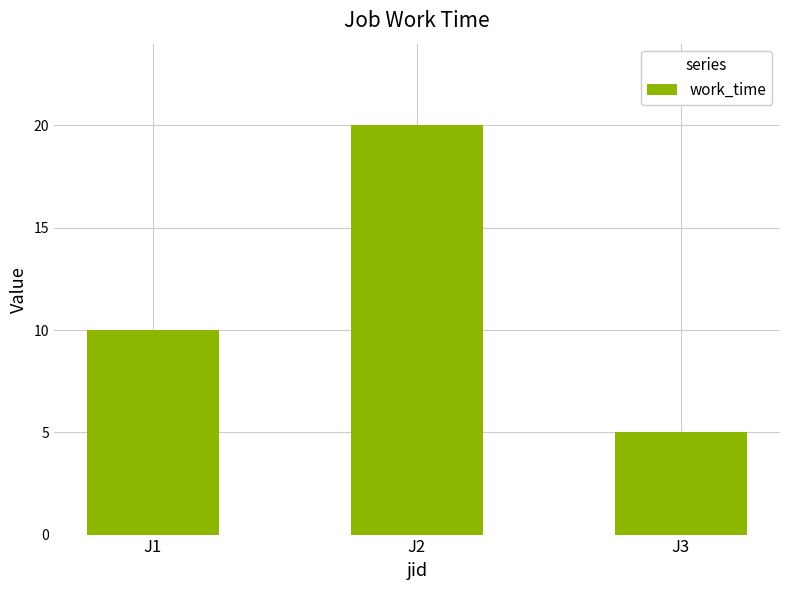

Rank the categories by value from lowest to highest.

J3, J1, J2